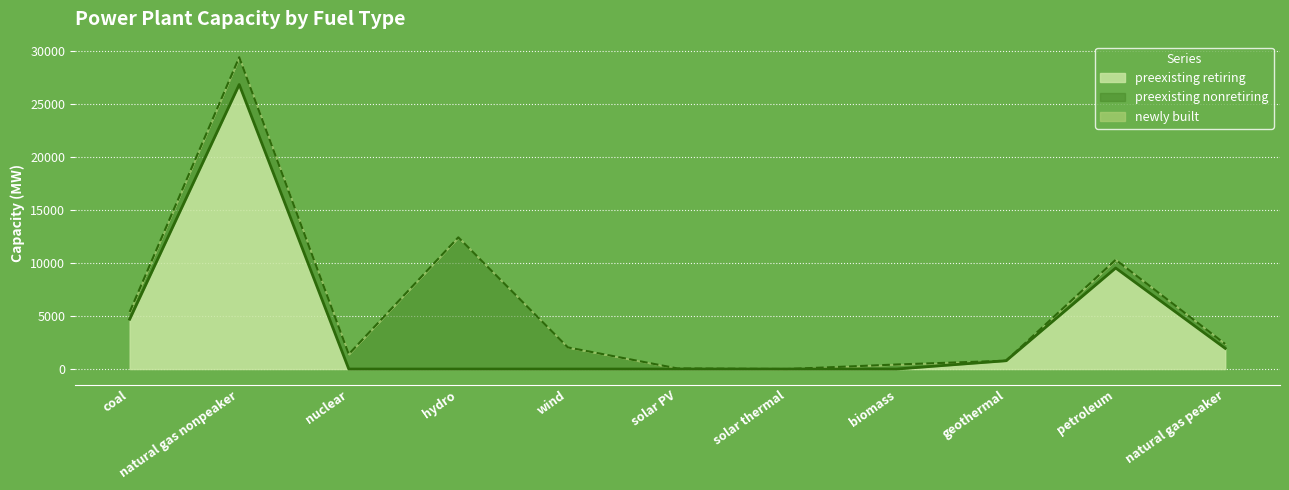

How many values in the preexisting retiring series exceed 0?

5